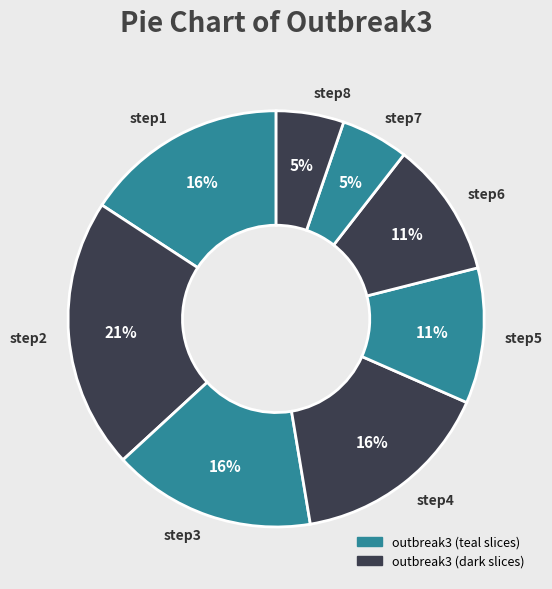

What is the largest slice in the pie chart?

step2